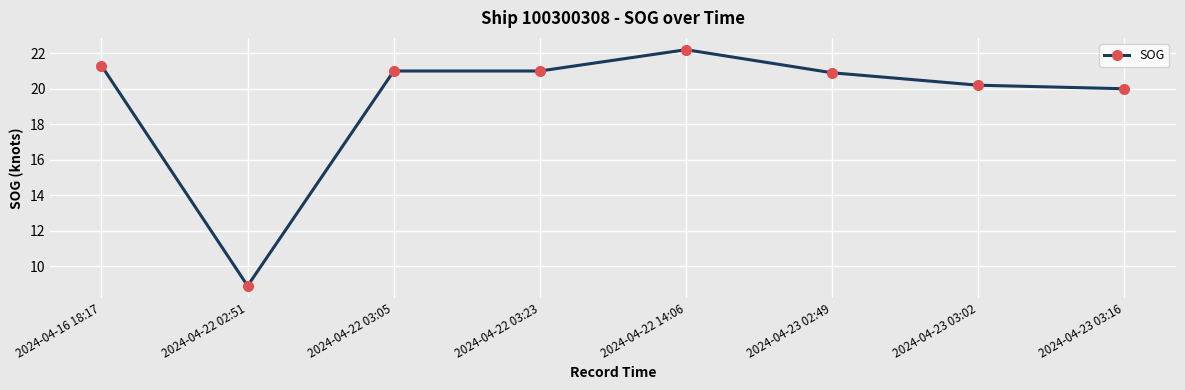

Between 2024-04-23 03:02 and 2024-04-23 02:49, which is larger?

2024-04-23 02:49